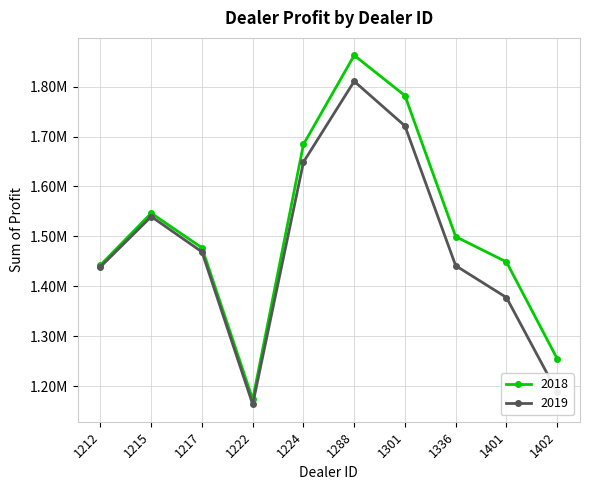

Reading right to left, transcribe all the data shown in this chart.

2018: 1254783.5	1448764.8	1499372.0	1782083.8	1862804.0	1684246.0	1173165.0	1477022.5	1546386.2	1442501.0
2019: 1187612.5	1377400.0	1441162.5	1721337.5	1810750.0	1648825.0	1163362.5	1468762.5	1539600.0	1438925.0